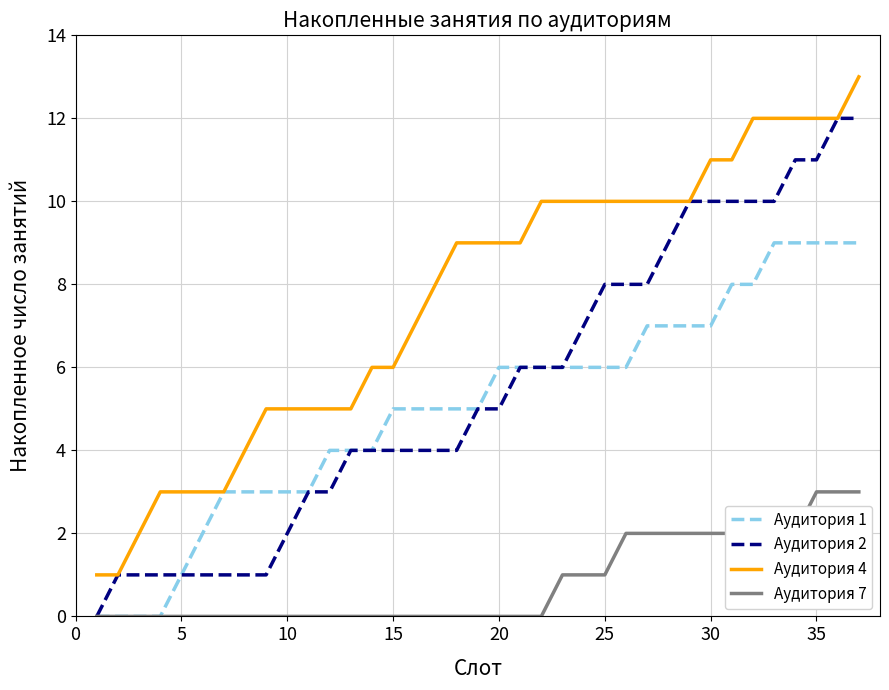

True or false: Аудитория 7 and Аудитория 4 intersect in this chart.

False